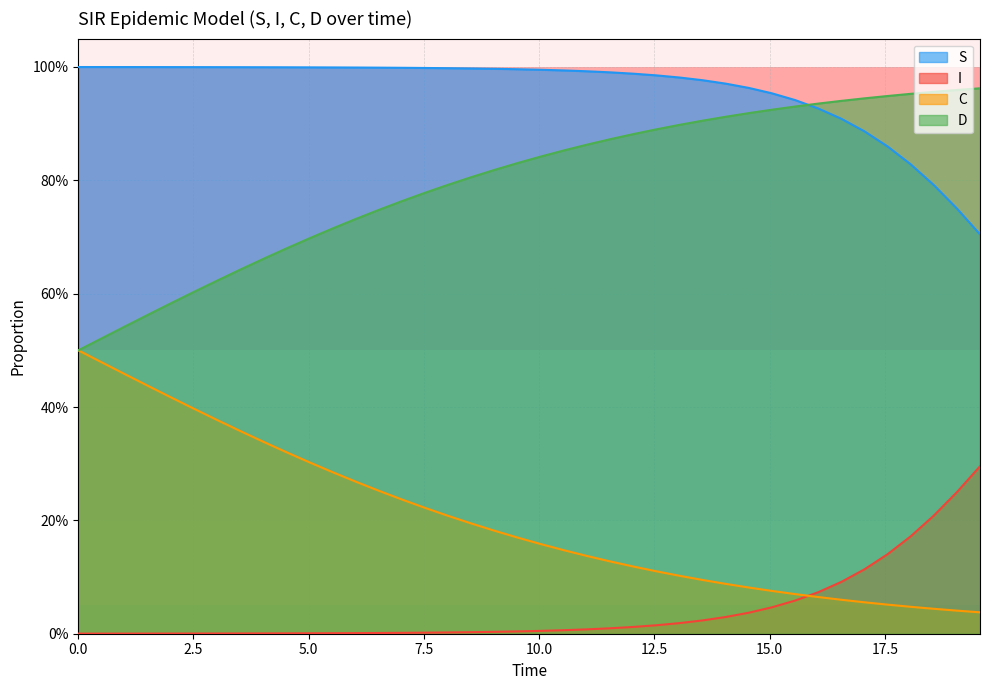

List the series in order of their peak value, highest first.

S, D, C, I